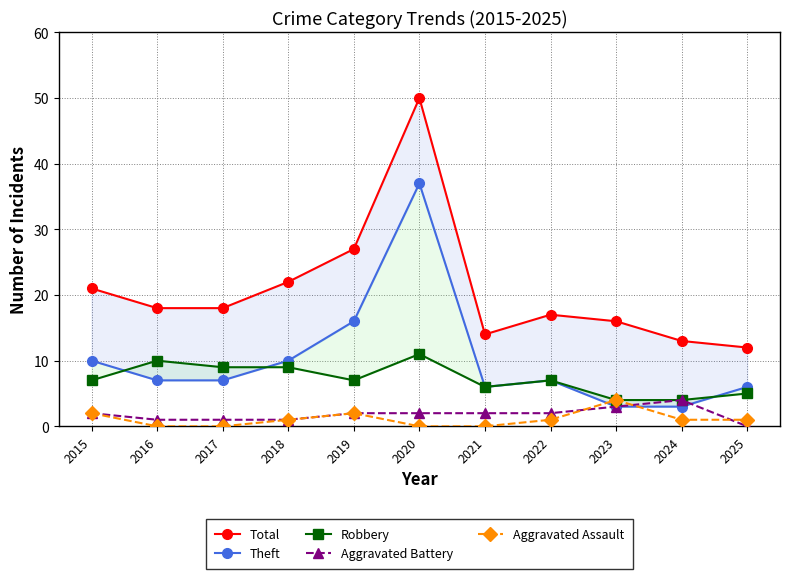

What is the difference between the maximum and second lowest values in the Aggravated Assault series?

4